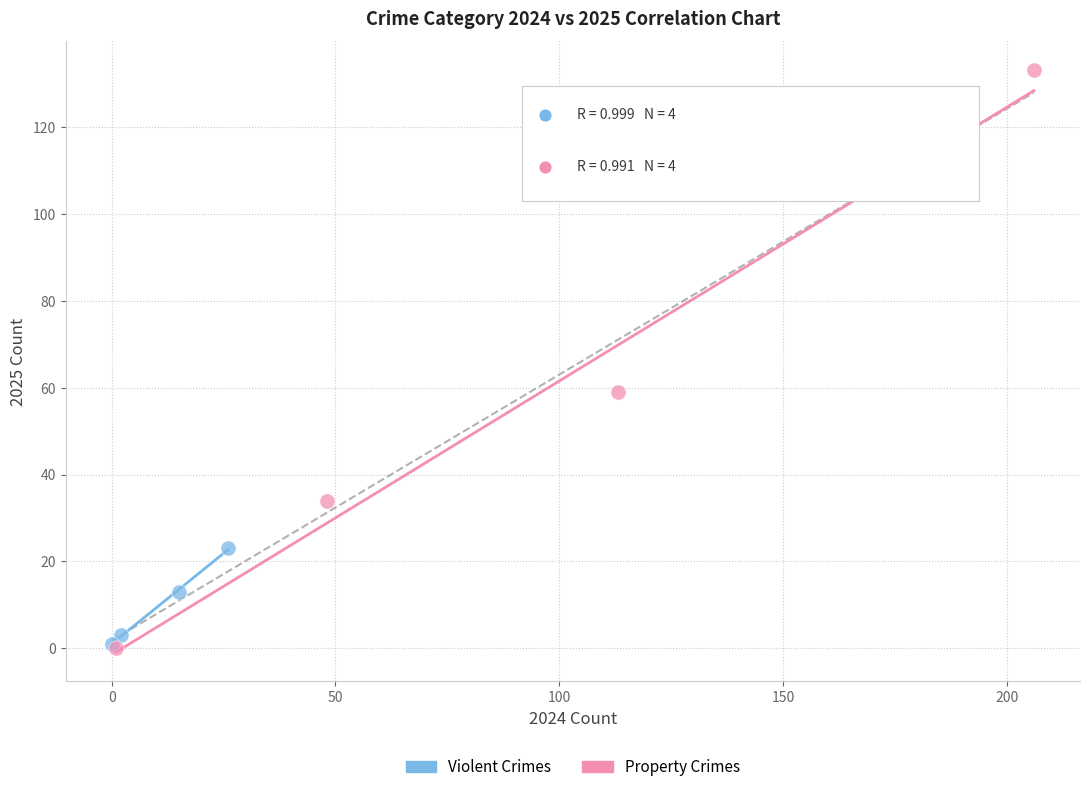

Which series has the largest Y range (max minus min)?

Property Crimes